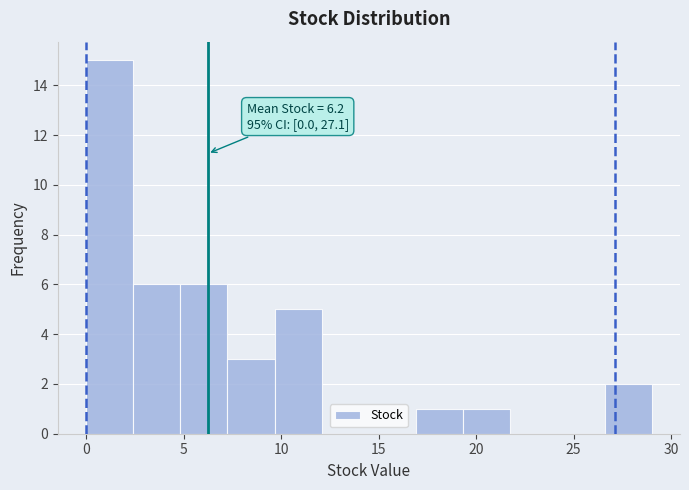

Over which range of the x-axis is the bar tallest?

0.0 to 2.5